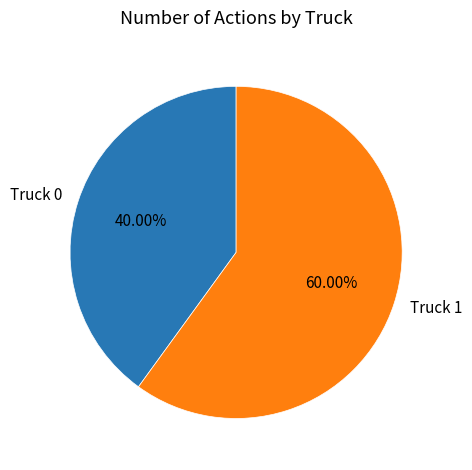

Rank the categories by value from lowest to highest.

Truck 0, Truck 1